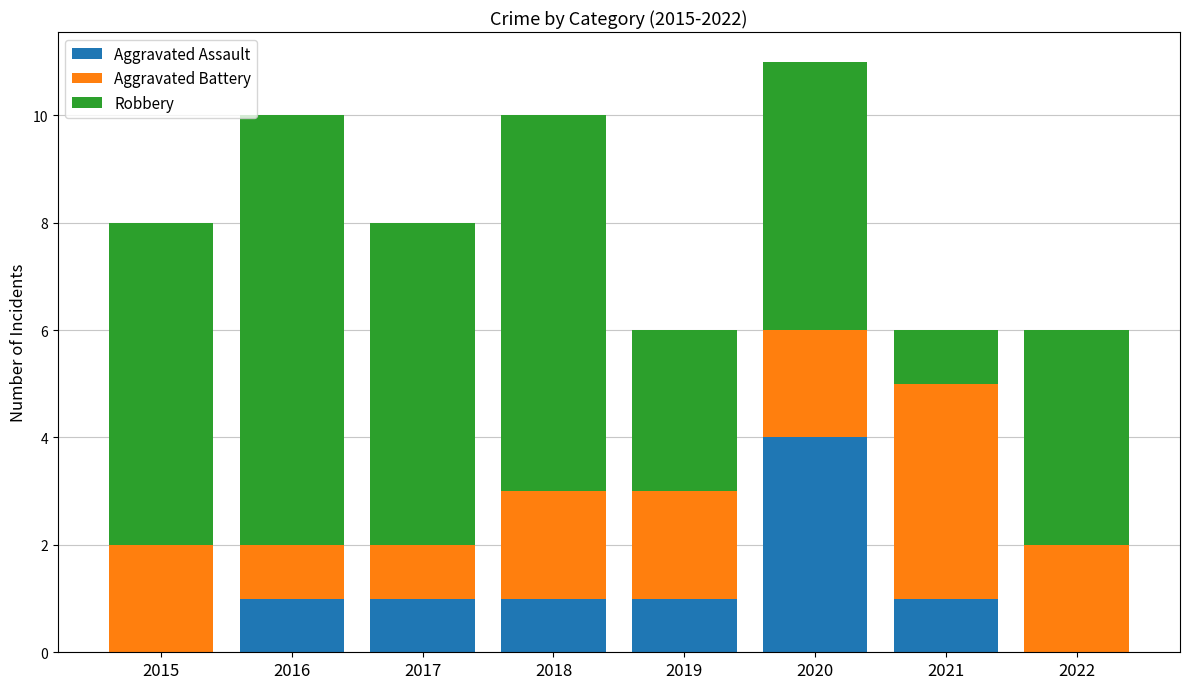

What is the sum of the Aggravated Assault values at 2021 and 2018?

2